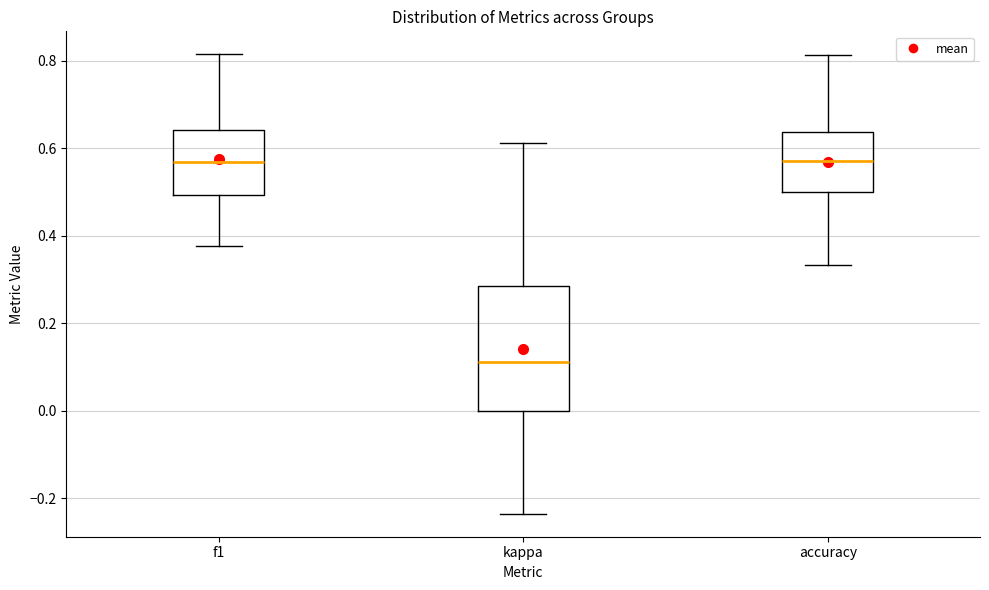

Where is the upper edge of the box for f1 on the y-axis? The values are not printed on the chart, so give them approximately, as read against the axis.

0.64